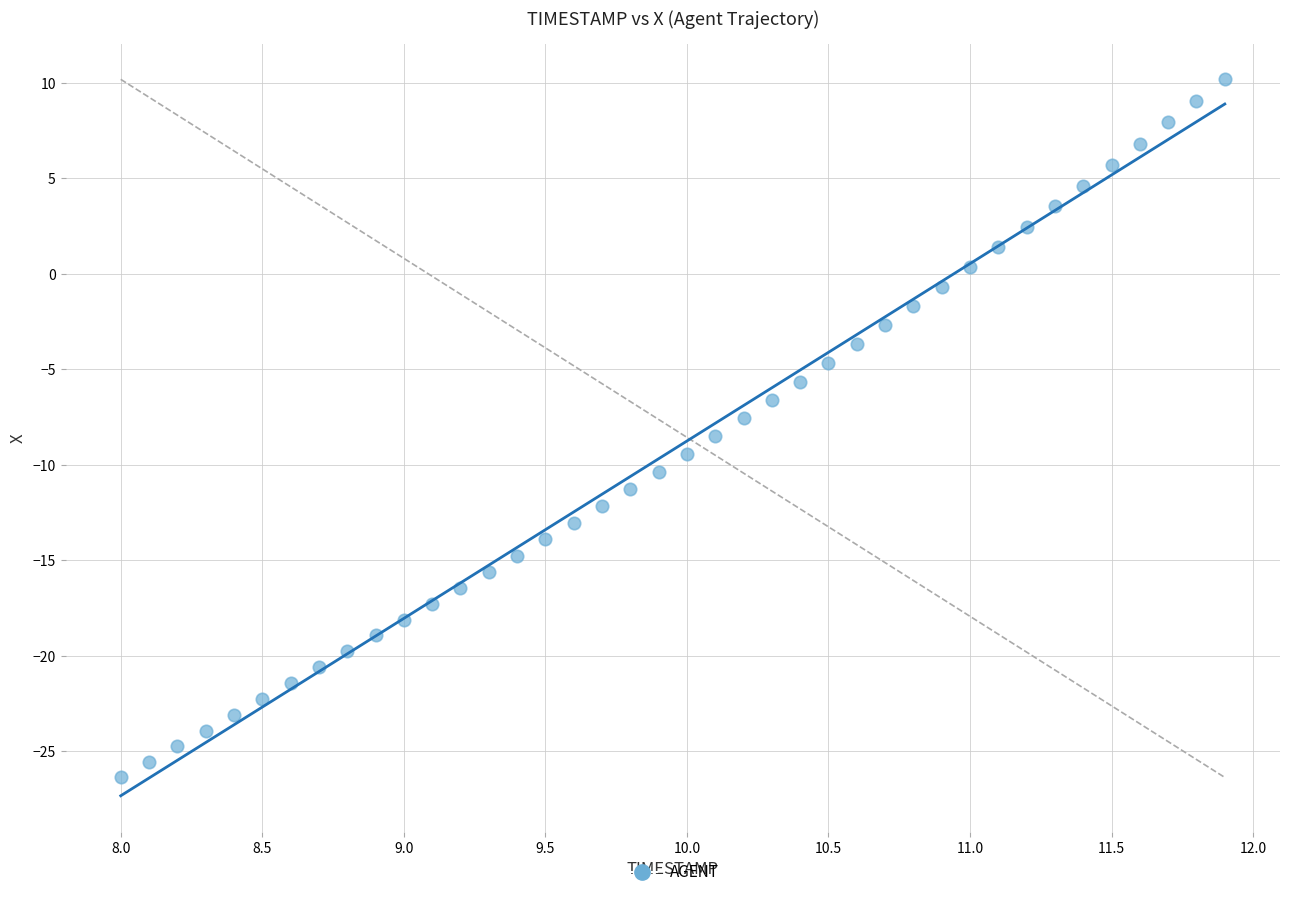

What is the range of X values (max minus min)?

3.9